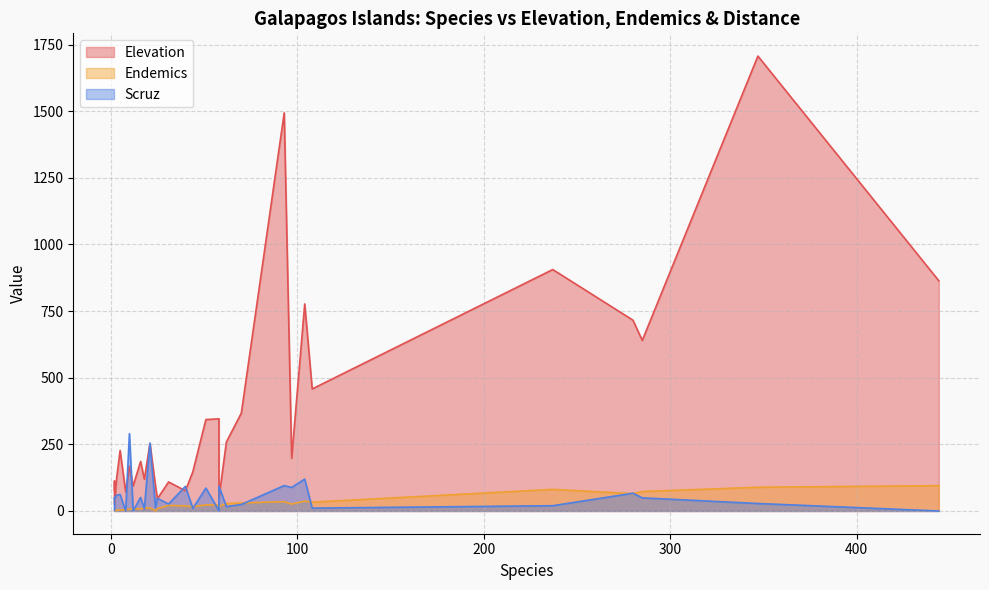

At which category does Scruz reach its first local valley?

2